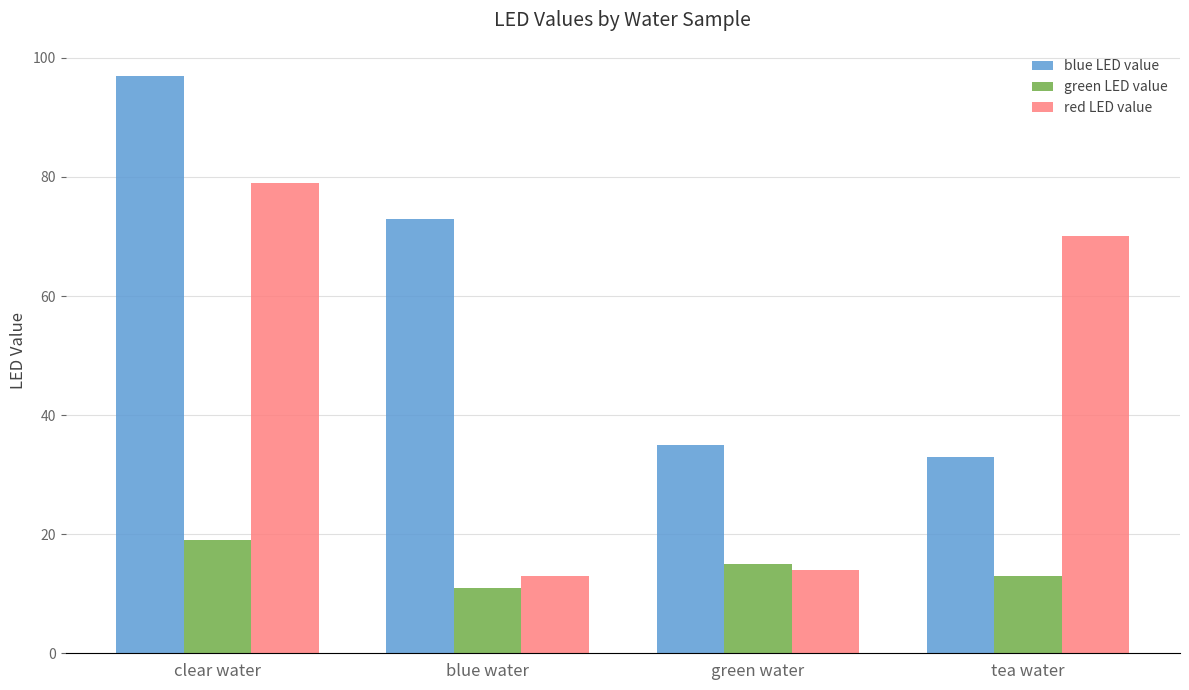

What is the sum of the green LED value values at green water and blue water?

26